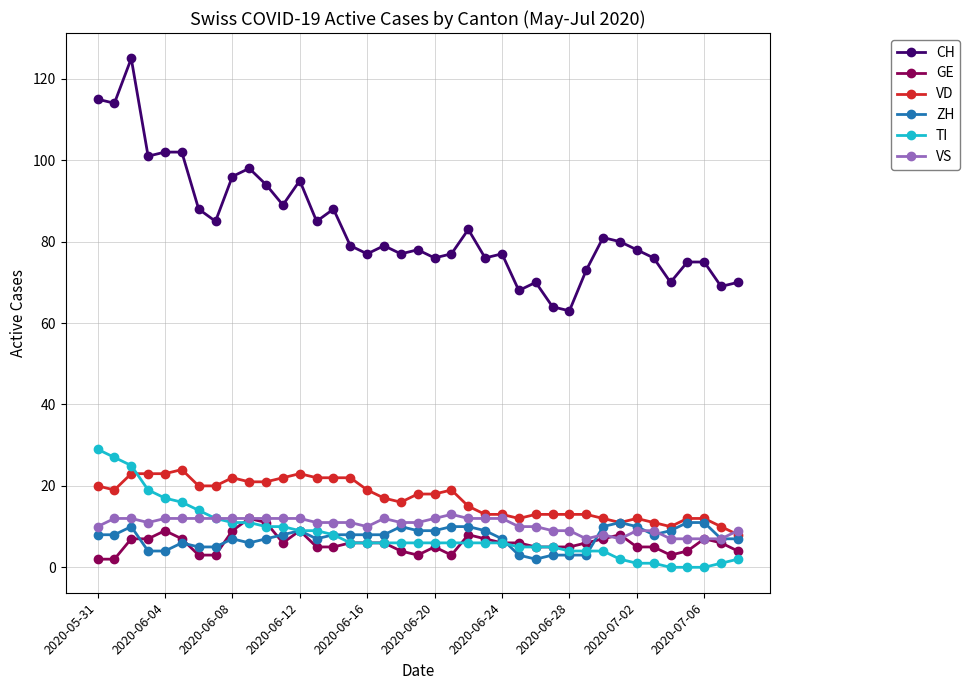

True or false: GE and VD intersect in this chart.

False